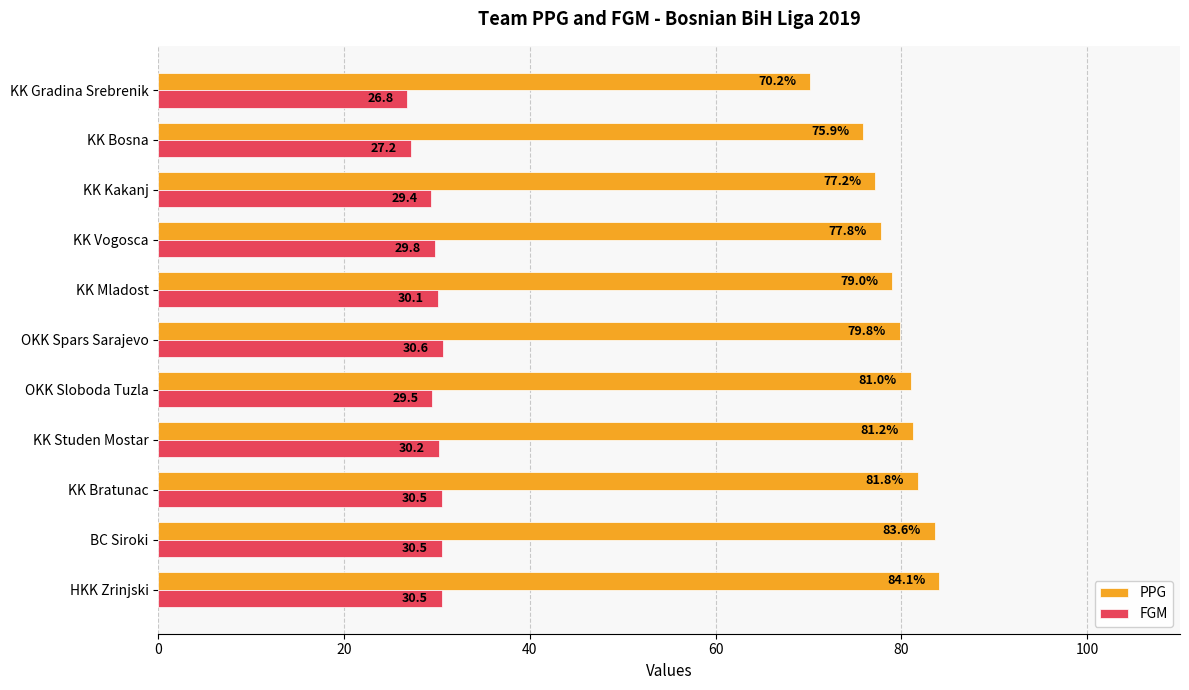

Which category has the lowest value across all series?

KK Gradina Srebrenik